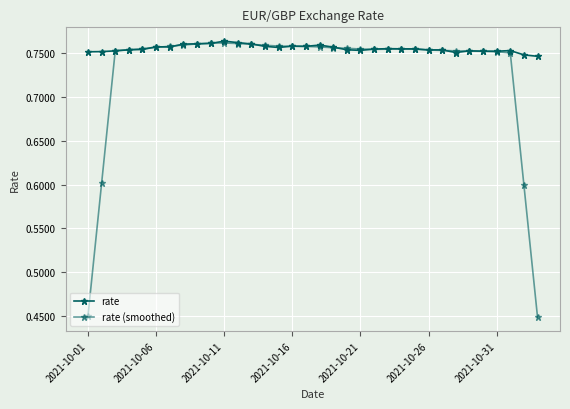

At how many categories does at least one series exceed 0?

34